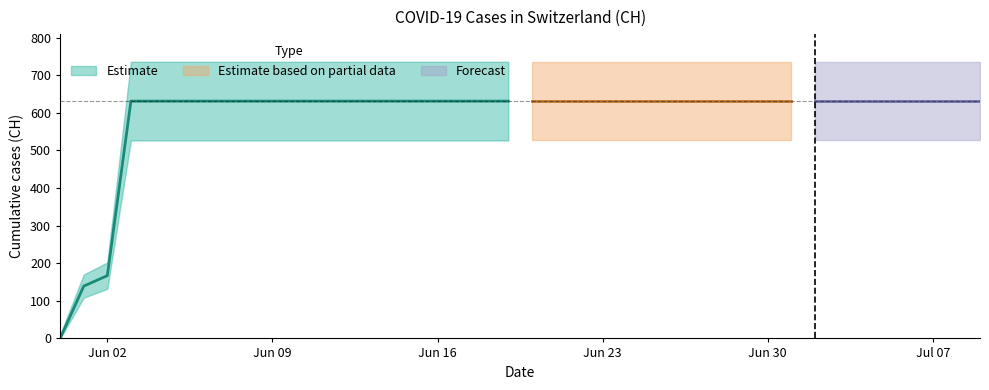

What is the label of the 39th point from the left?

2020-07-08